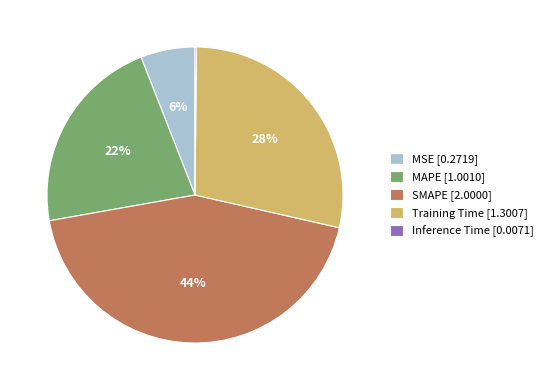

Does Training Time [1.3007] account for over 50% of the chart?

No